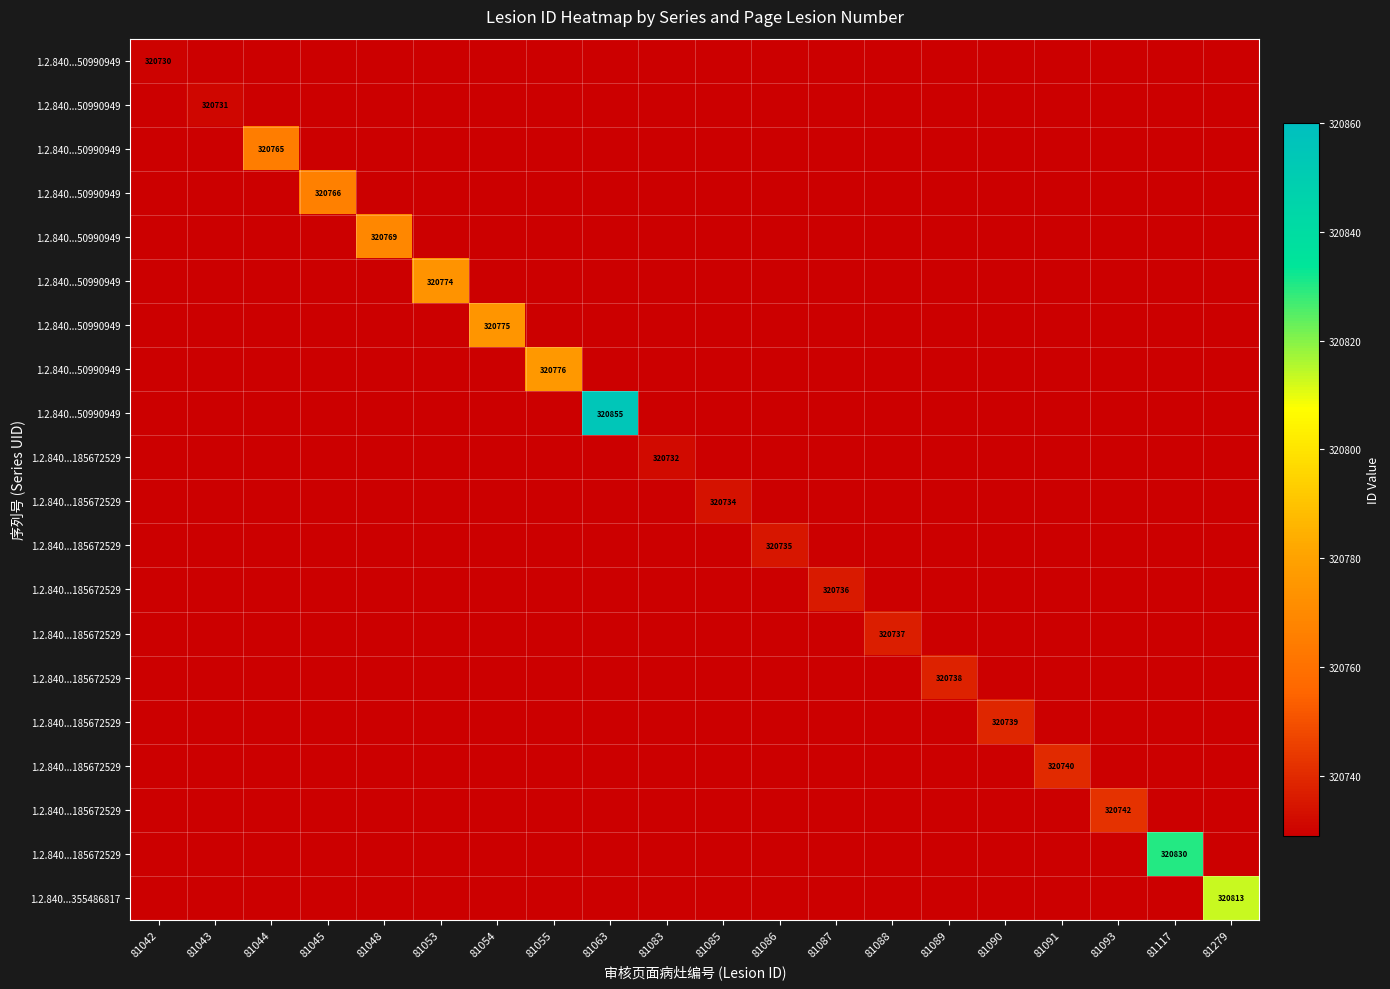

How many data points does each series have?

20